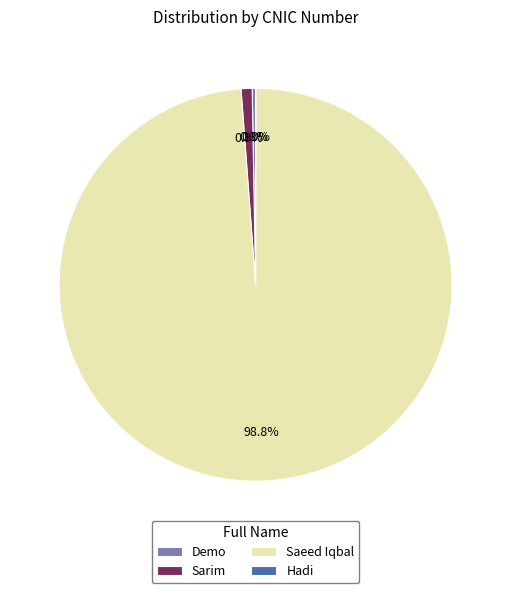

Is there a majority slice in this chart?

Yes